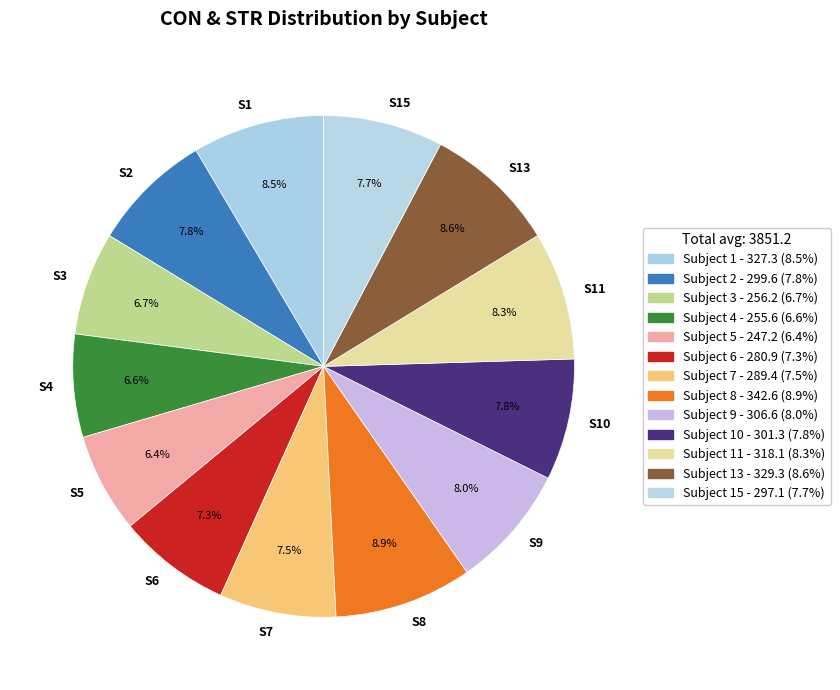

Which has a higher value, S11 or S6?

S11